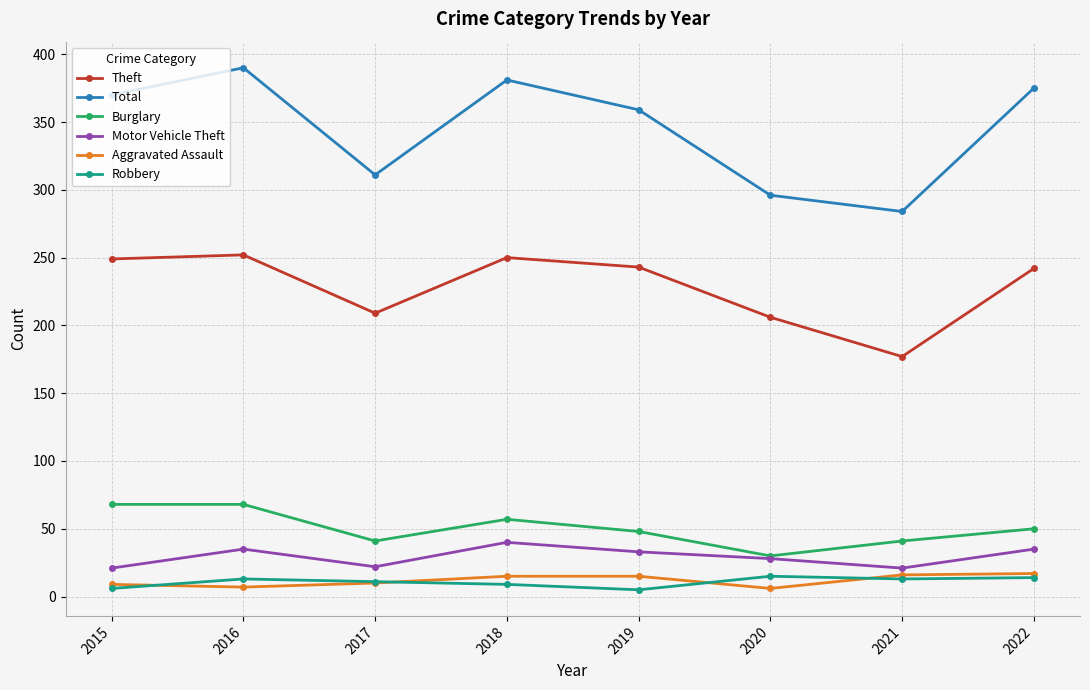

What is the spread (max minus min) of values at 2019?

354